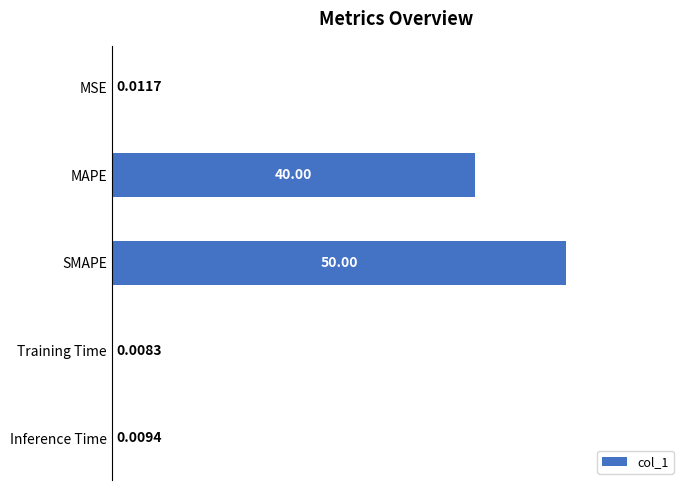

Count the number of categories in the chart.

5